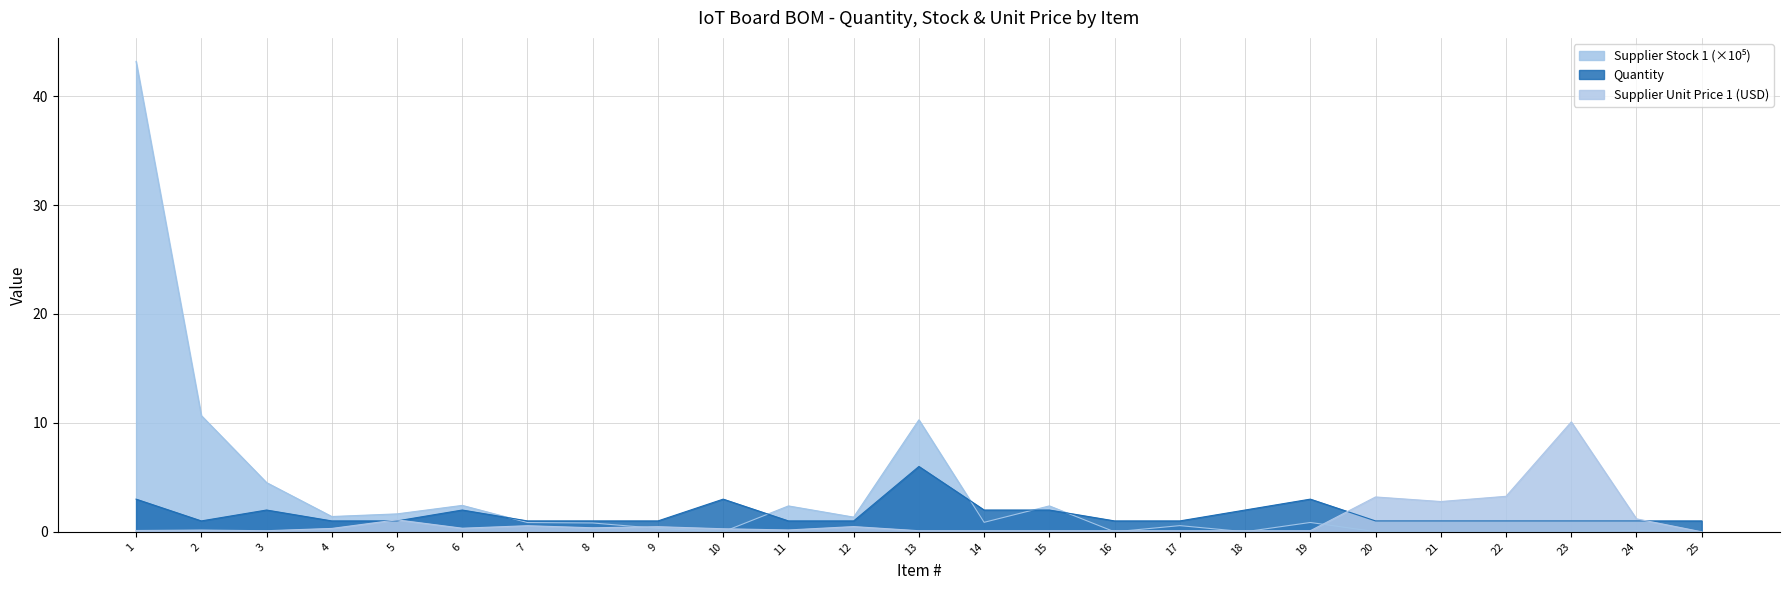

True or false: Supplier Unit Price 1 and Quantity intersect in this chart.

True